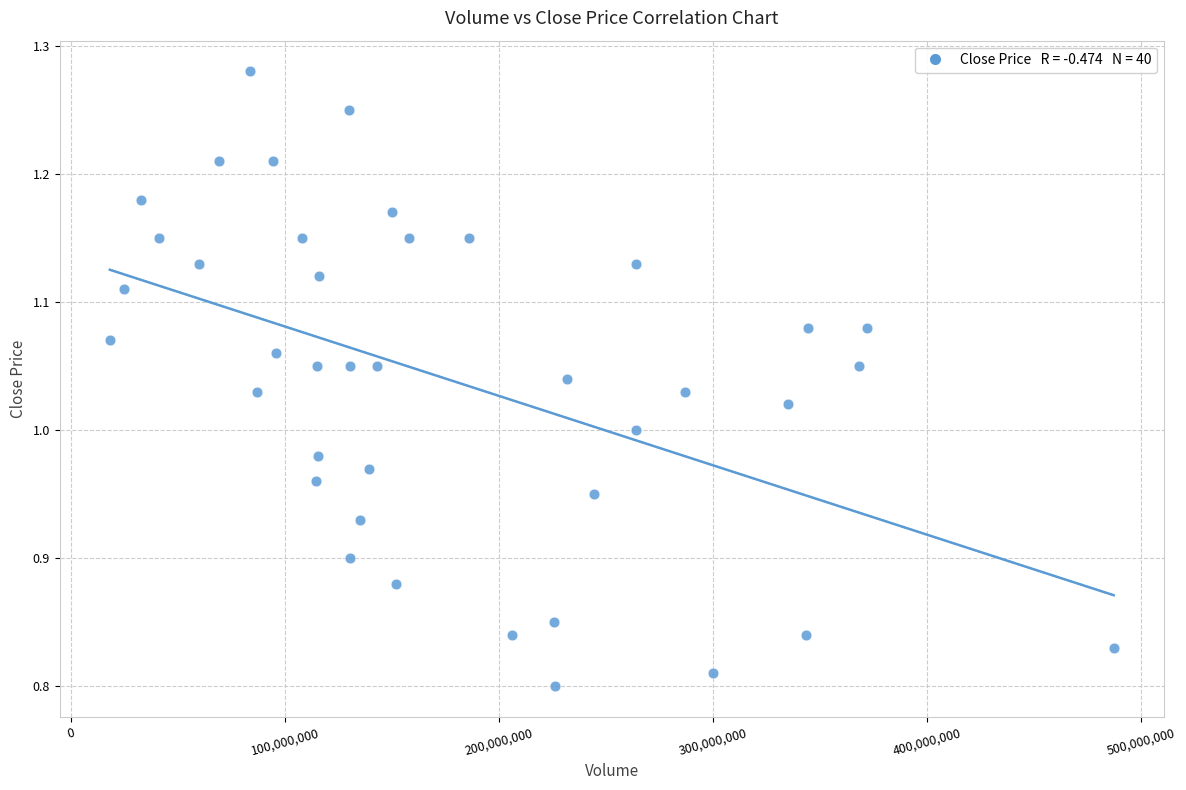

What is the range of Y values (max minus min)?

0.5